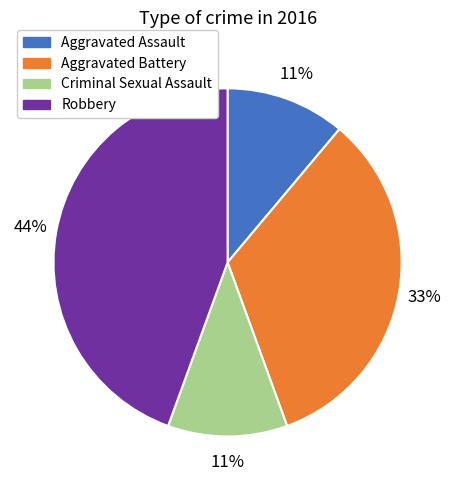

True or false: Criminal Sexual Assault accounts for 11% of the total.

True